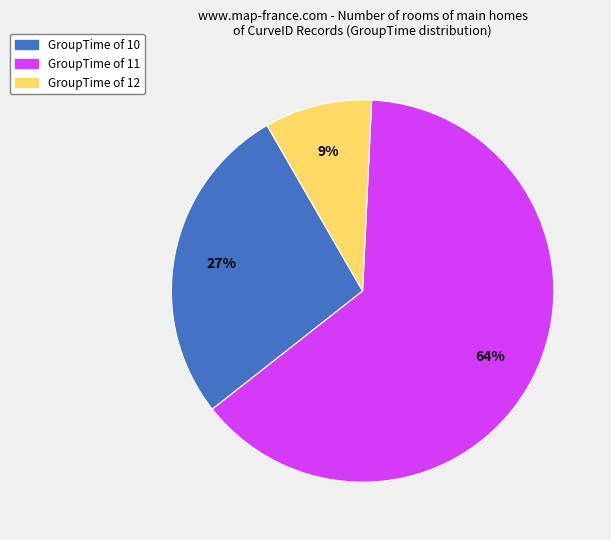

To the nearest percent, what percentage of the pie is GroupTime of 11?

64%